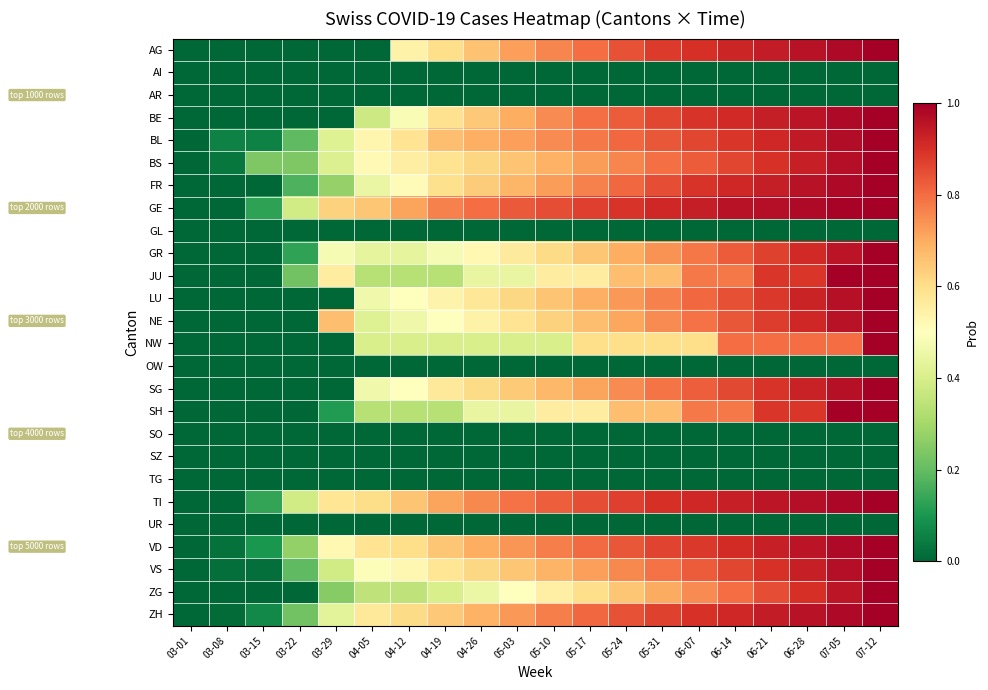

Rank the series by their maximum value, from lowest to highest.

AI, AR, GL, OW, SO, SZ, TG, UR, AG, BE, BL, BS, FR, GE, GR, JU, LU, NE, NW, SG, SH, TI, VD, VS, ZG, ZH